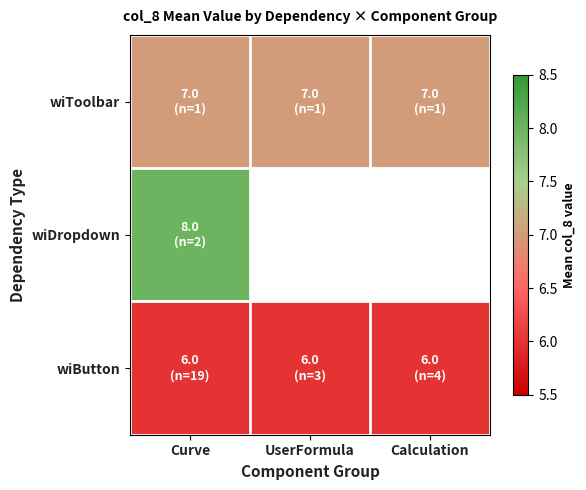

What is the minimum value shown in the chart?

6.0